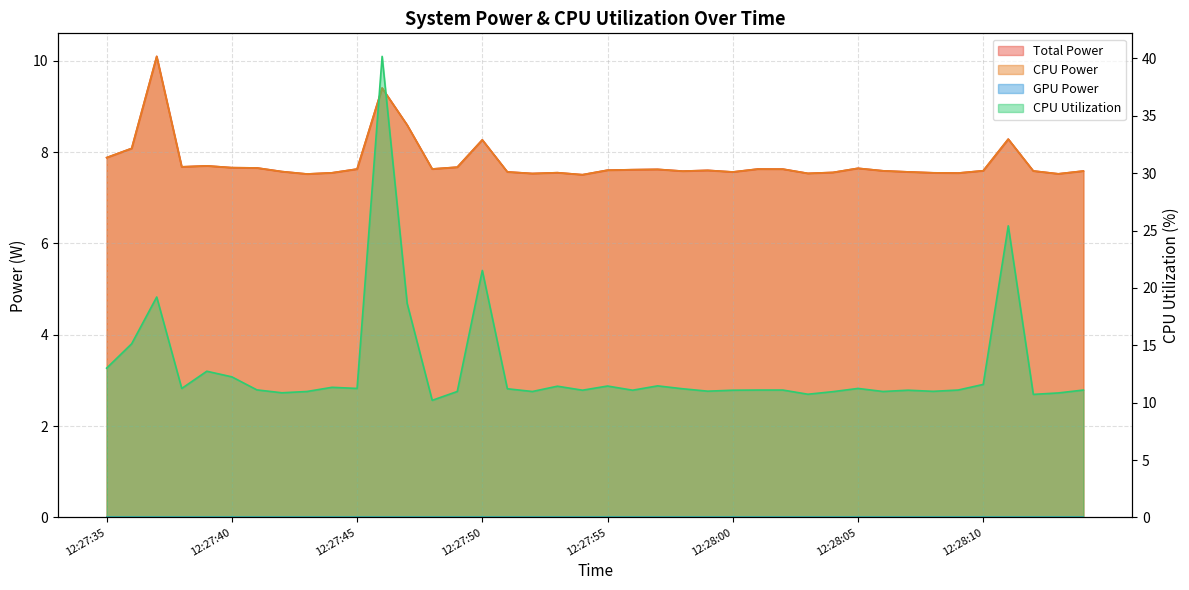

Does the chart display data point markers on the line(s)?

No